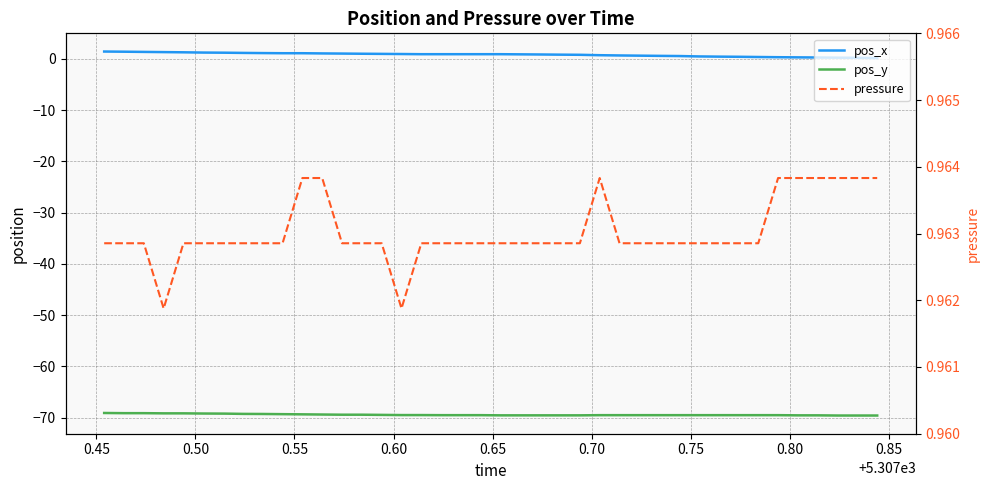

How many lines are shown in the chart?

3